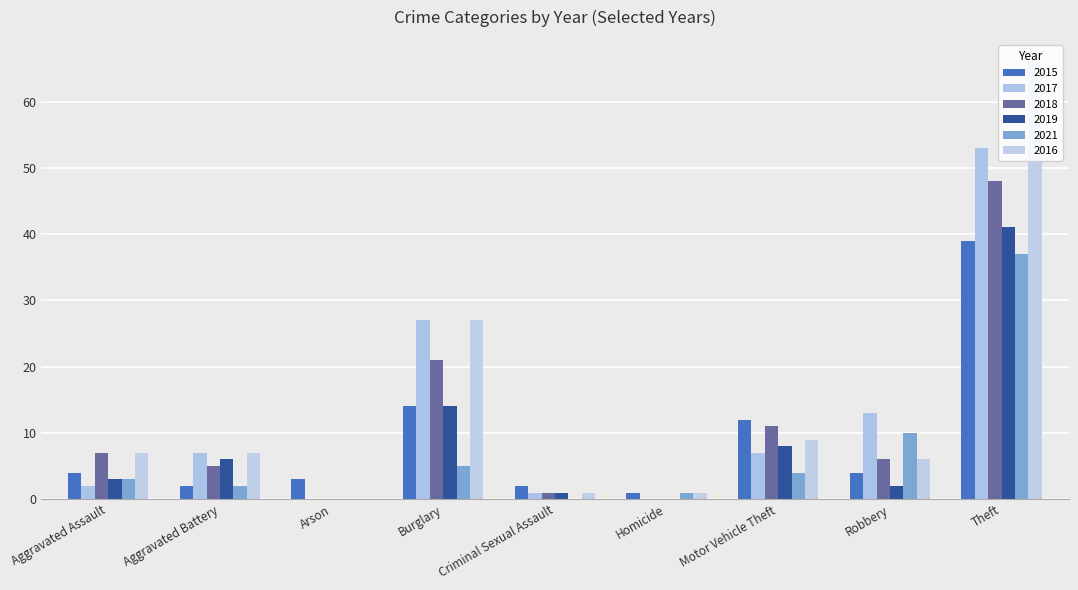

What is the highest value of the 2018 series?

48